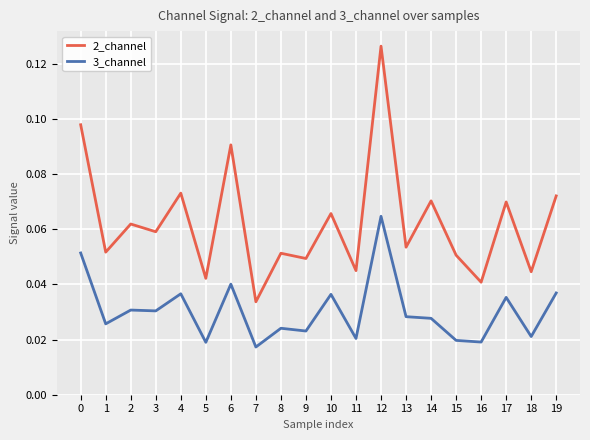

Is it true that 2_channel equals 0.0 at 4?

False